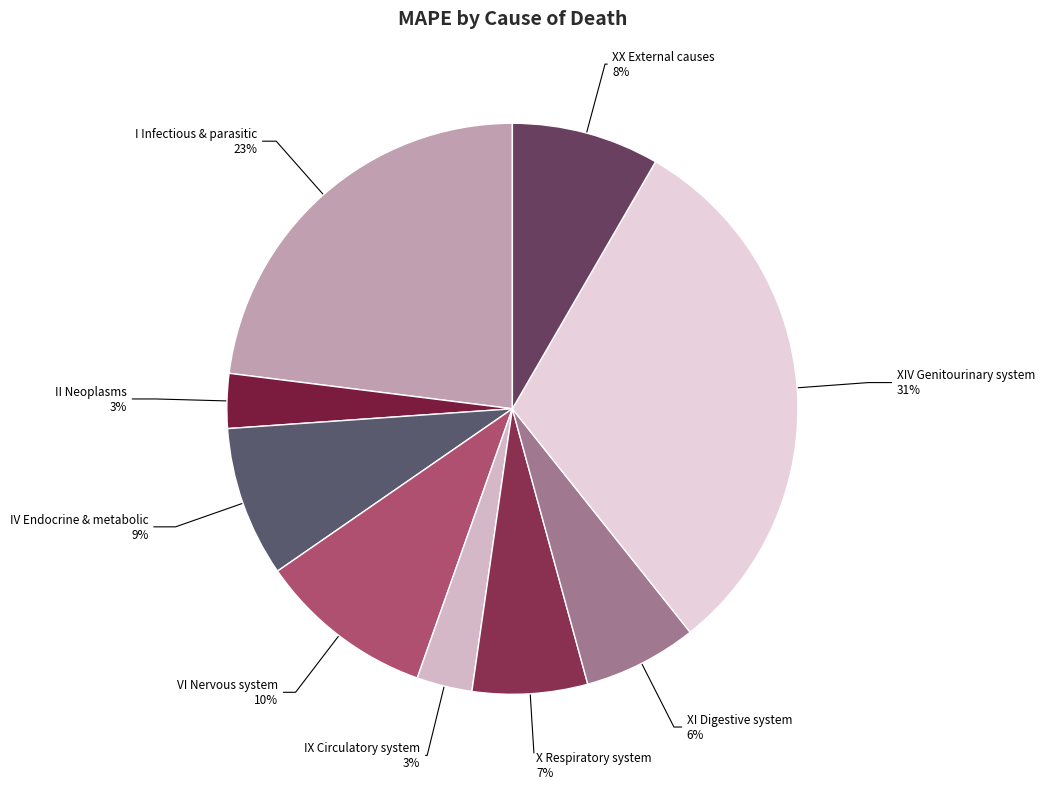

Count the number of slices in the pie.

9